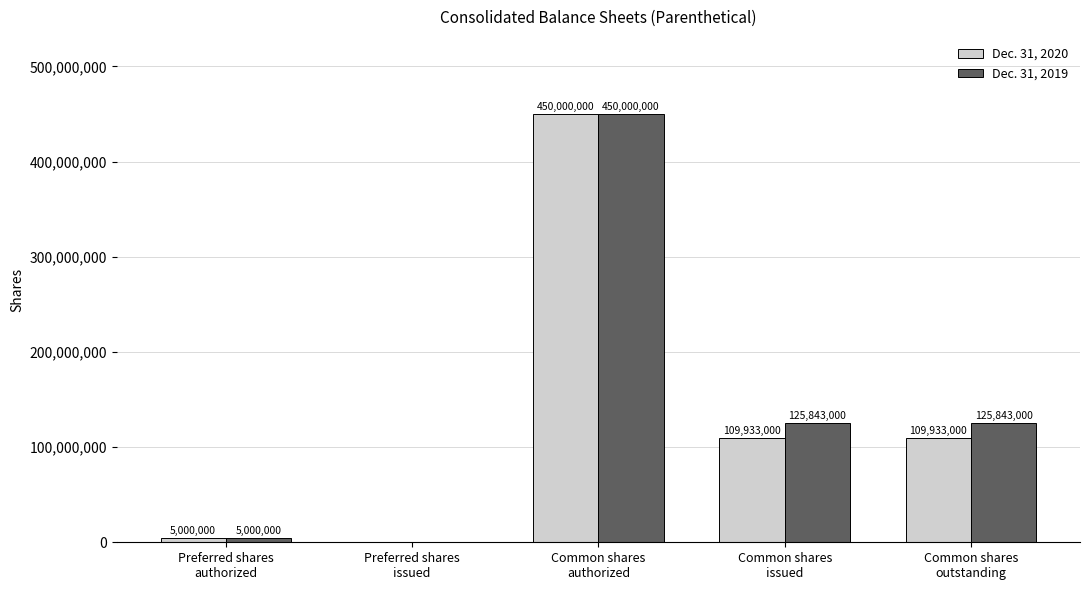

Which series has the largest total across all categories?

Dec. 31, 2019